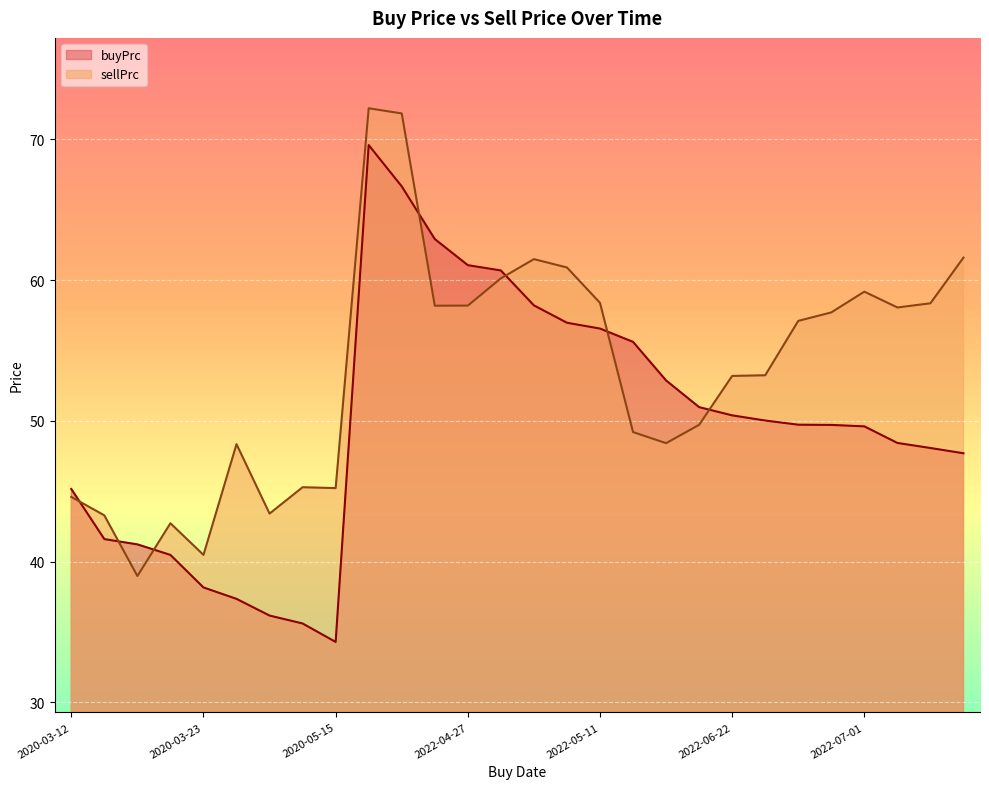

What is the difference between the maximum and minimum values in the sellPrc series?

33.2